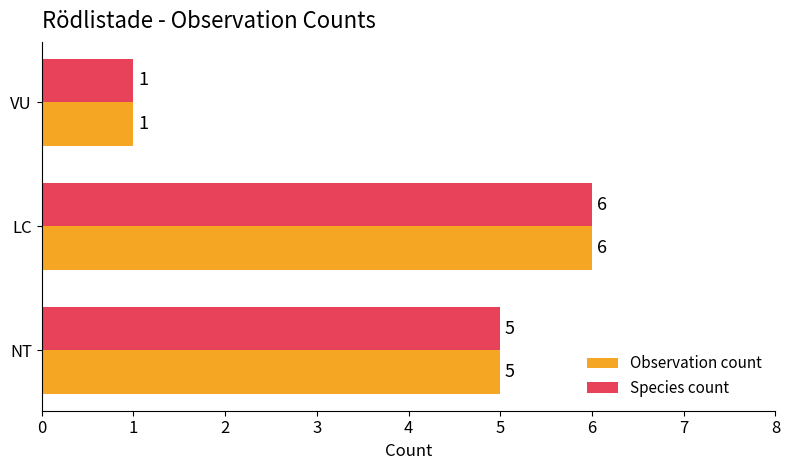

Is the value of Species count at VU greater than the value of Observation count at NT?

No